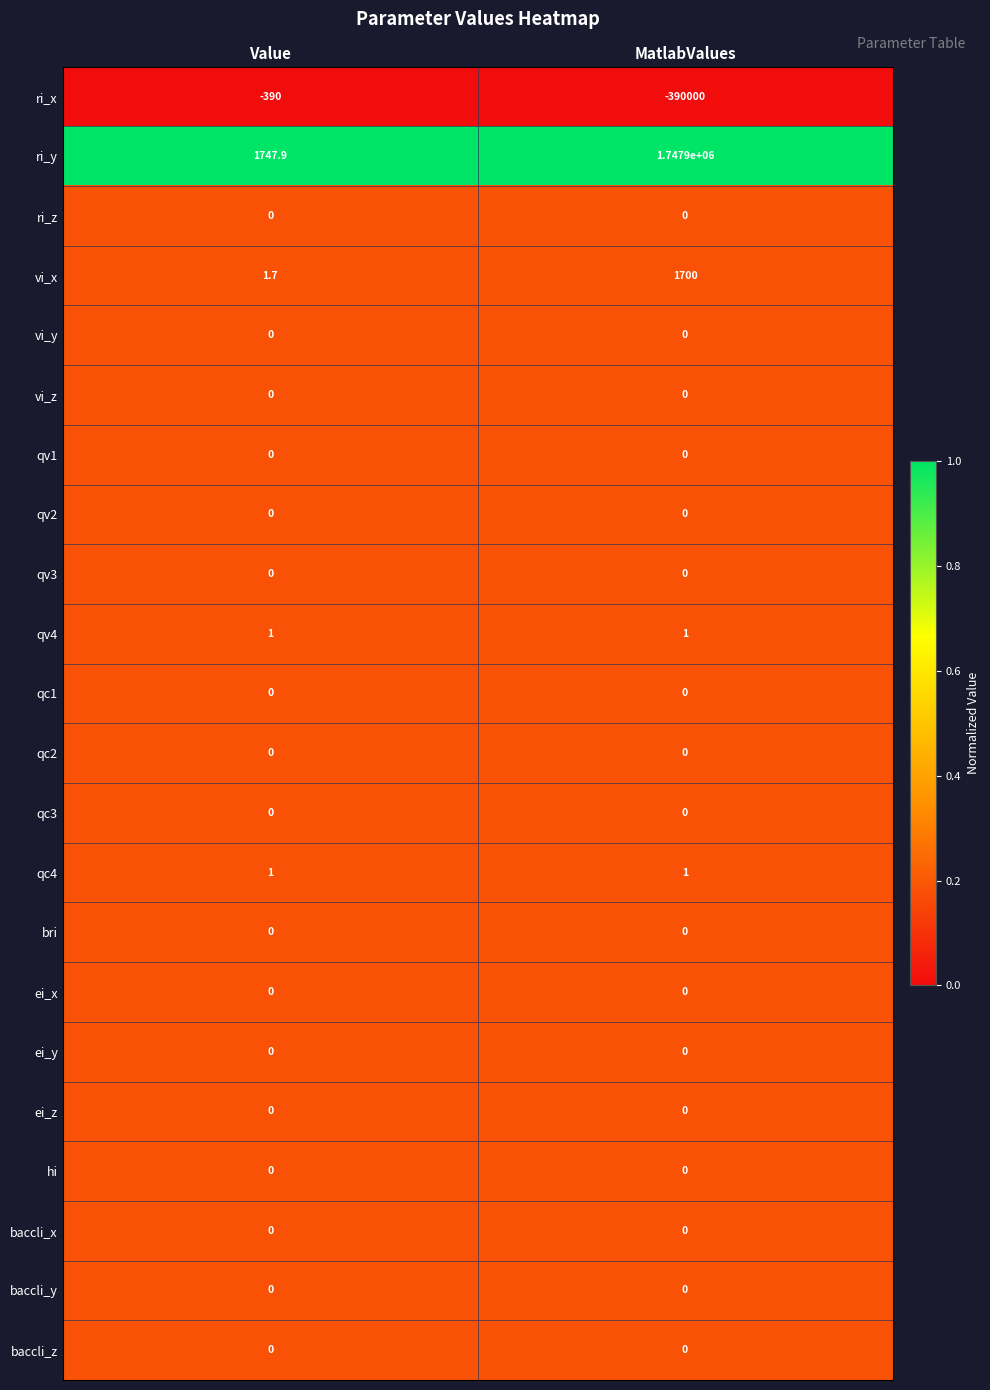

At which category is the sum across all series the highest?

MatlabValues